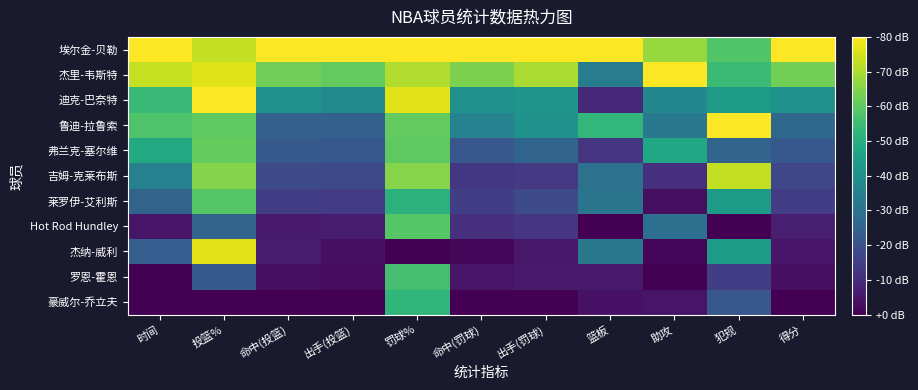

Reading right to left, extract all data points from this chart.

埃尔金-贝勒: 得分=1.0	犯规=0.7	助攻=0.8	篮板=1.0	出手(罚球)=1.0	命中(罚球)=1.0	罚球%=1.0	出手(投篮)=1.0	命中(投篮)=1.0	投篮%=0.9	时间=1.0
杰里-韦斯特: 得分=0.8	犯规=0.7	助攻=1.0	篮板=0.4	出手(罚球)=0.9	命中(罚球)=0.8	罚球%=0.9	出手(投篮)=0.8	命中(投篮)=0.8	投篮%=0.9	时间=0.9
迪克-巴奈特: 得分=0.5	犯规=0.5	助攻=0.5	篮板=0.1	出手(罚球)=0.5	命中(罚球)=0.5	罚球%=1.0	出手(投篮)=0.5	命中(投篮)=0.5	投篮%=1.0	时间=0.7
鲁迪-拉鲁索: 得分=0.3	犯规=1.0	助攻=0.4	篮板=0.7	出手(罚球)=0.5	命中(罚球)=0.4	罚球%=0.8	出手(投篮)=0.3	命中(投篮)=0.3	投篮%=0.8	时间=0.7
弗兰克-塞尔维: 得分=0.3	犯规=0.3	助攻=0.6	篮板=0.2	出手(罚球)=0.3	命中(罚球)=0.3	罚球%=0.8	出手(投篮)=0.3	命中(投篮)=0.3	投篮%=0.8	时间=0.6
吉姆-克莱布斯: 得分=0.2	犯规=0.9	助攻=0.1	篮板=0.4	出手(罚球)=0.2	命中(罚球)=0.2	罚球%=0.8	出手(投篮)=0.2	命中(投篮)=0.2	投篮%=0.8	时间=0.4
莱罗伊-艾利斯: 得分=0.2	犯规=0.5	助攻=0.0	篮板=0.4	出手(罚球)=0.2	命中(罚球)=0.2	罚球%=0.6	出手(投篮)=0.2	命中(投篮)=0.2	投篮%=0.7	时间=0.3
Hot Rod Hundley: 得分=0.1	犯规=0.0	助攻=0.4	篮板=0.0	出手(罚球)=0.2	命中(罚球)=0.1	罚球%=0.7	出手(投篮)=0.1	命中(投篮)=0.1	投篮%=0.3	时间=0.1
杰纳-威利: 得分=0.1	犯规=0.5	助攻=0.0	篮板=0.4	出手(罚球)=0.1	命中(罚球)=0.0	罚球%=0.0	出手(投篮)=0.0	命中(投篮)=0.1	投篮%=1.0	时间=0.3
罗恩-霍恩: 得分=0.0	犯规=0.2	助攻=0.0	篮板=0.1	出手(罚球)=0.1	命中(罚球)=0.1	罚球%=0.7	出手(投篮)=0.0	命中(投篮)=0.0	投篮%=0.3	时间=0.0
豪威尔-乔立夫: 得分=0.0	犯规=0.3	助攻=0.1	篮板=0.0	出手(罚球)=0.0	命中(罚球)=0.0	罚球%=0.7	出手(投篮)=0.0	命中(投篮)=0.0	投篮%=0.0	时间=0.0